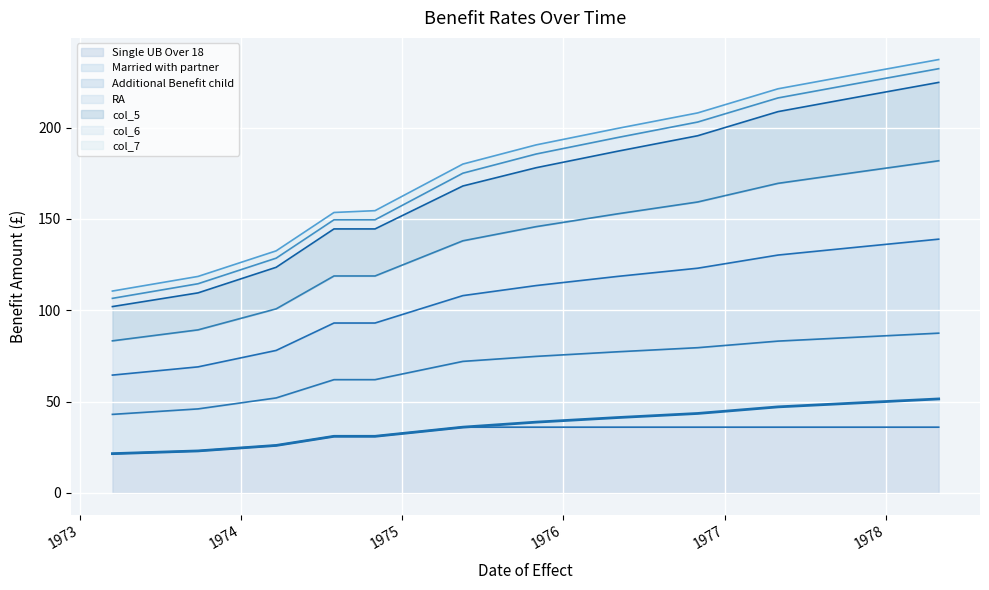

List the labels in order of Married with partner value, smallest first.

1973-03-16, 1973-09-26, 1974-03-22, 1974-07-31, 1974-11-01, 1975-05-19, 1975-11-01, 1976-05-03, 1976-11-01, 1977-05-02, 1977-11-01, 1978-05-01